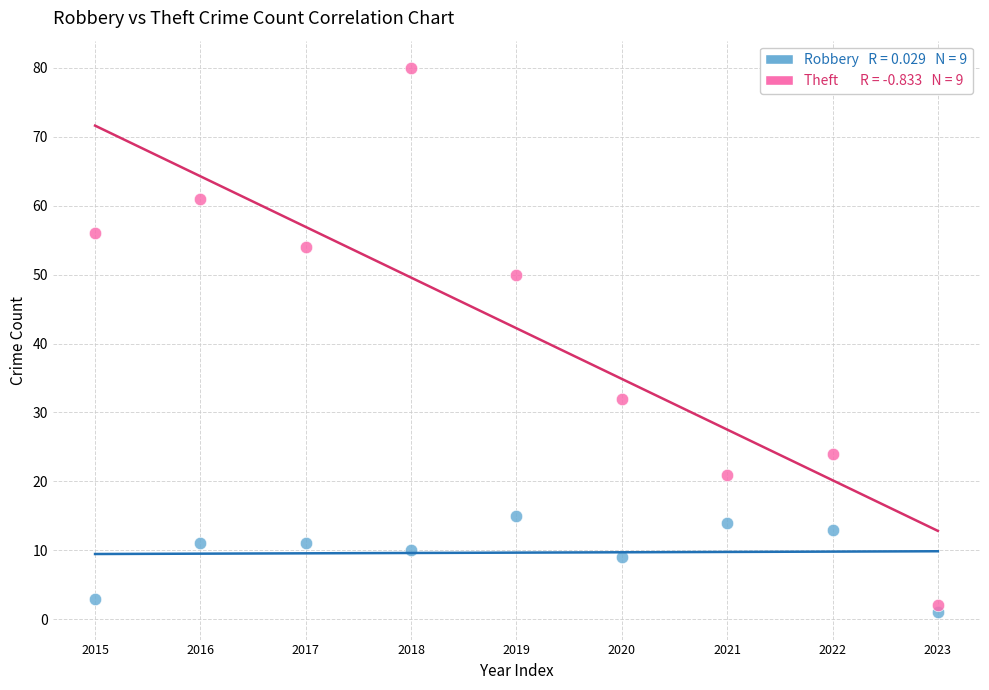

Across all series, what Y value is closest to 40?

32